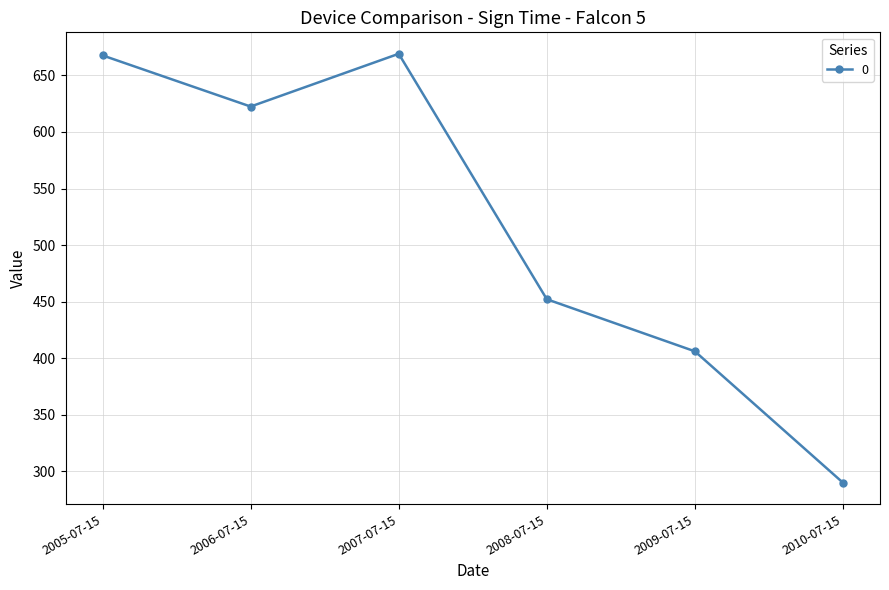

What is the smallest value displayed?

289.9